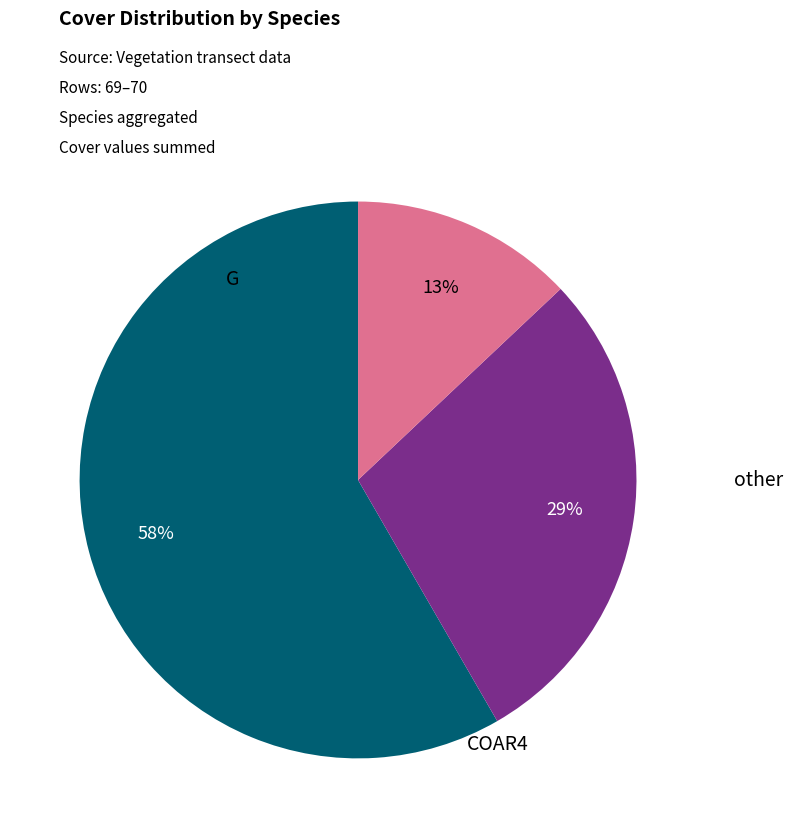

Which category has the biggest portion of the pie?

G